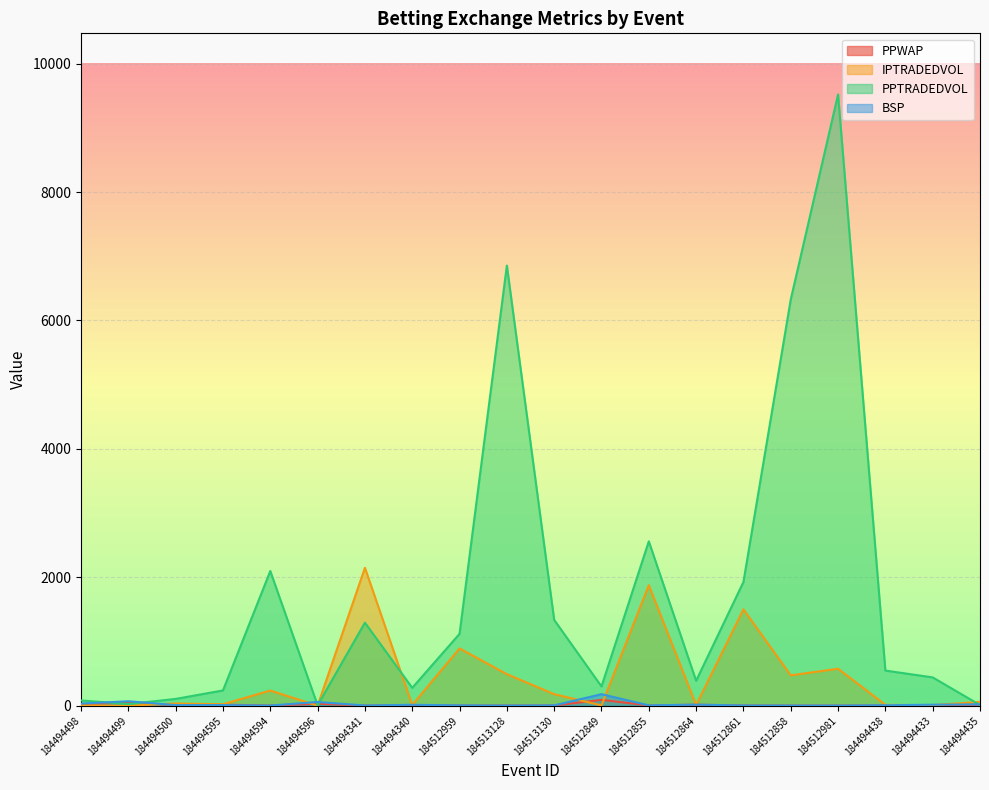

In PPWAP, how many points are lower than both neighbors (excluding endpoints)?

6